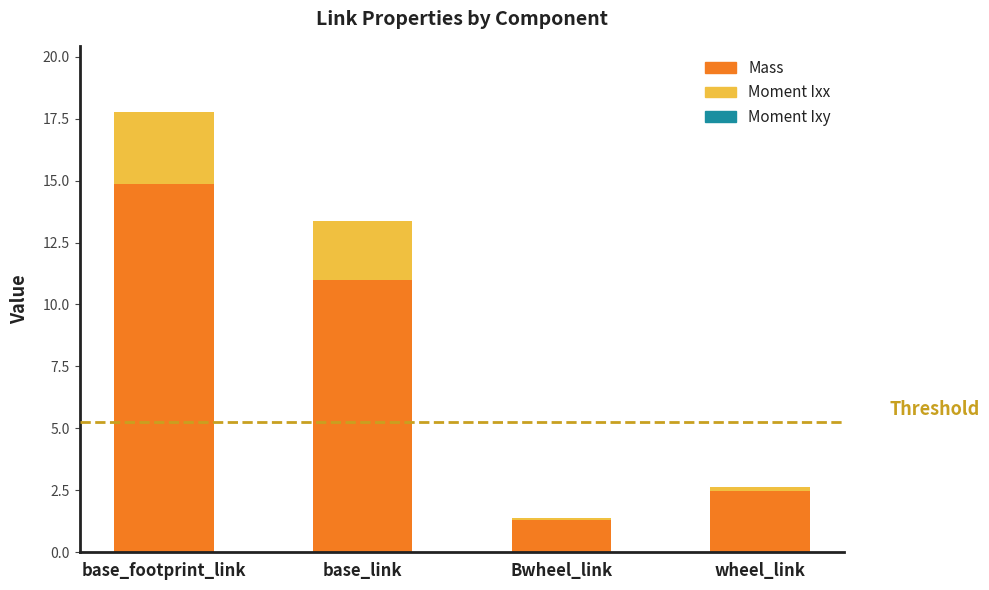

True or false: Mass has a value of 22.4 at base_footprint_link.

False